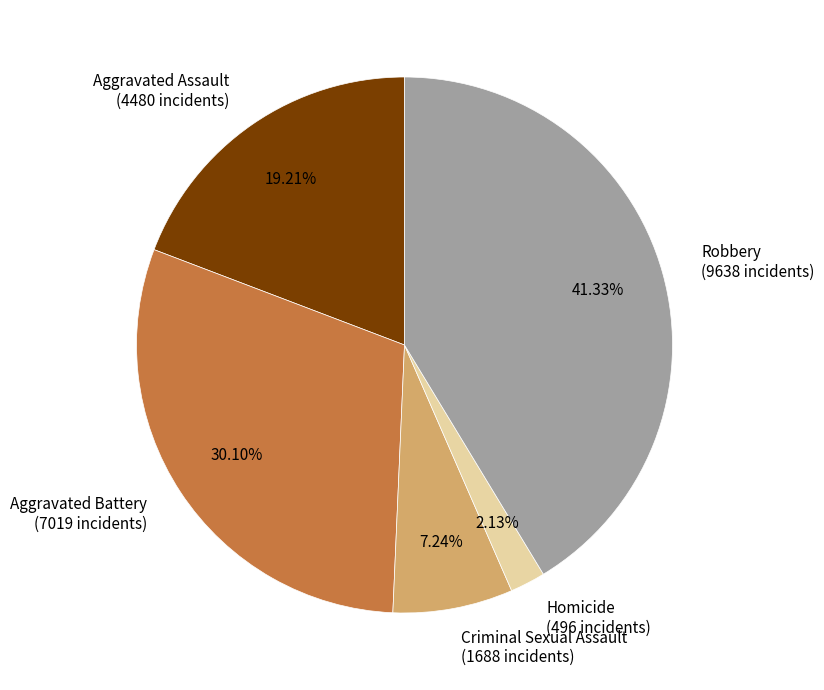

What is the largest slice in the pie chart?

Robbery